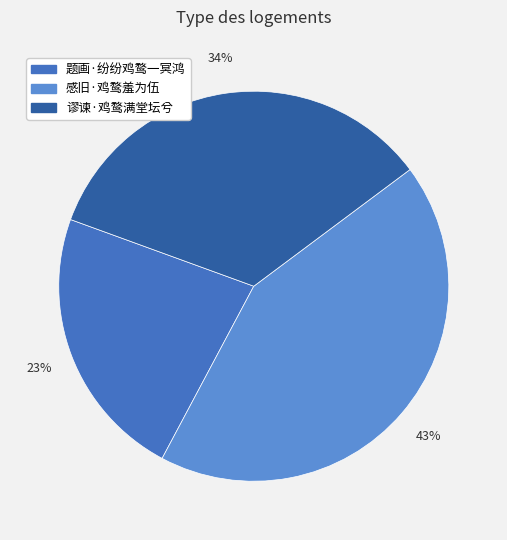

Does 感旧·鸡鹜羞为伍 represent more than half of the total?

No